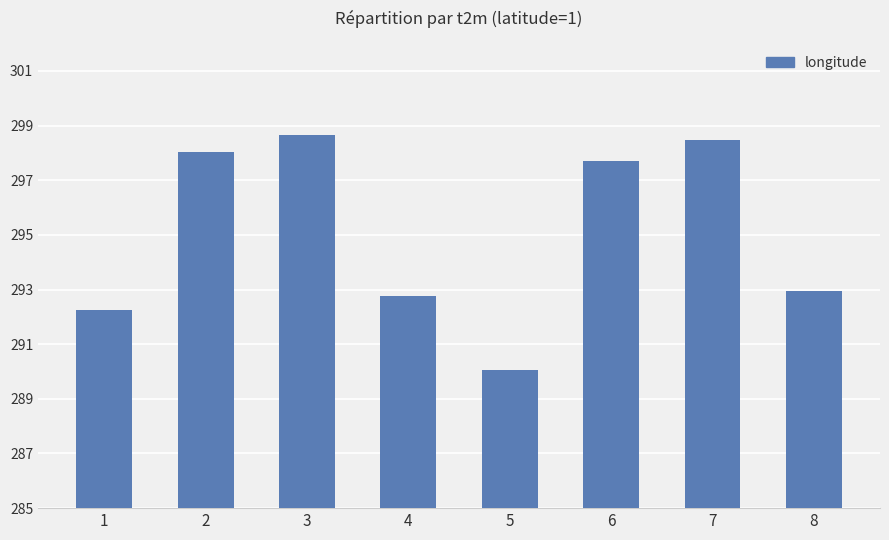

Rank the categories by value from lowest to highest.

5, 1, 4, 8, 6, 2, 7, 3